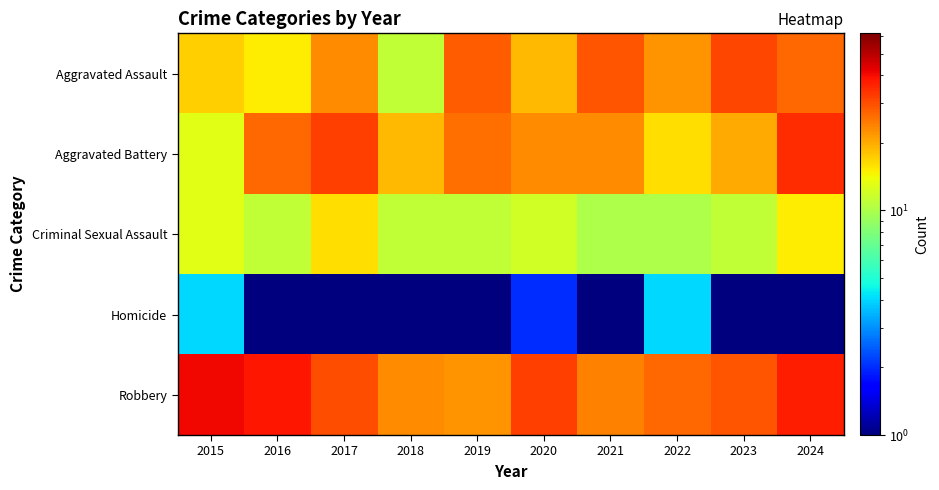

How many distinct data groups are displayed?

5